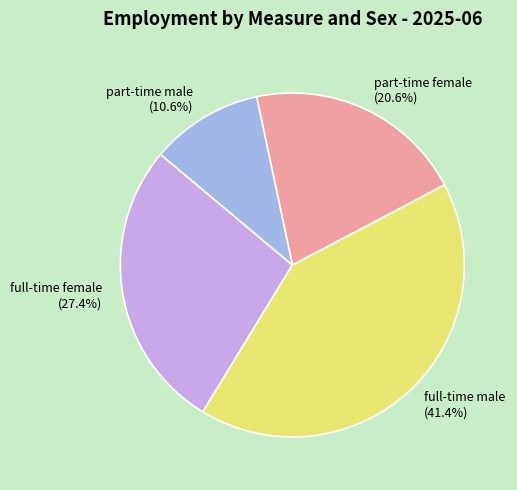

To the nearest percent, what portion does part-time female represent?

21%